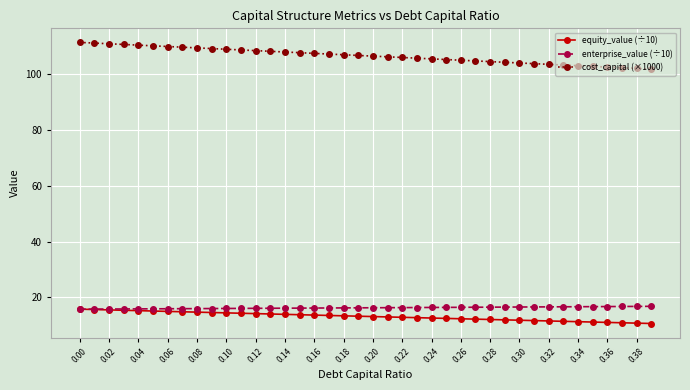

At how many categories does at least one series exceed 96?

40